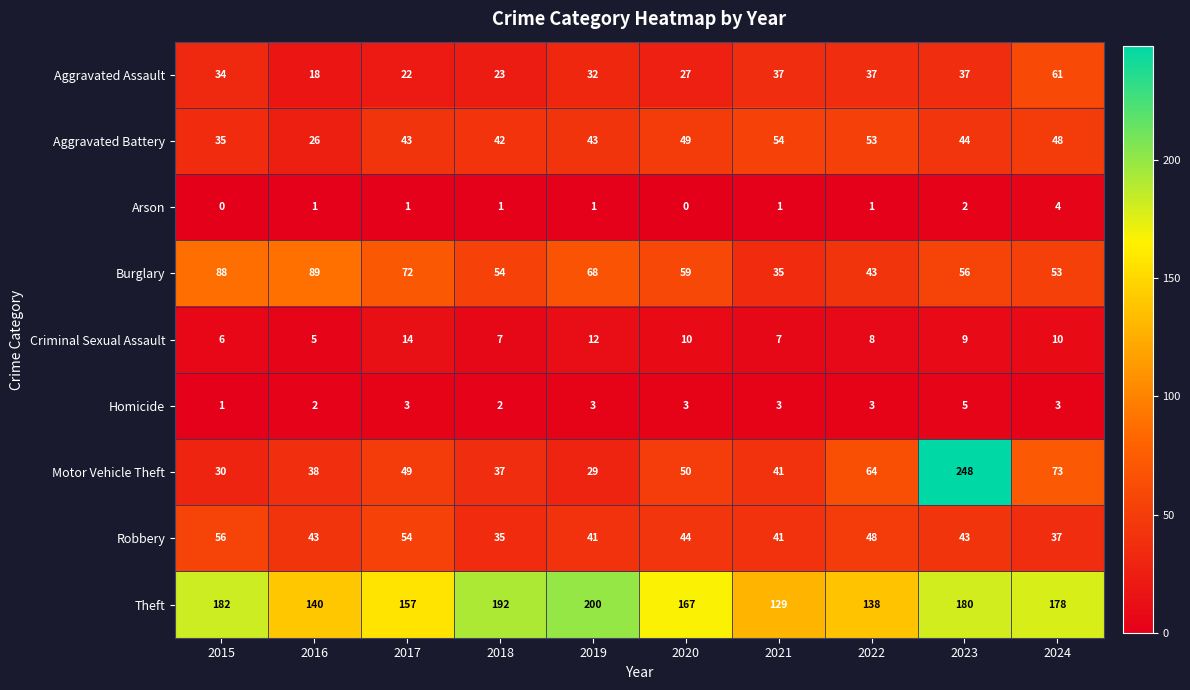

What is the difference between the Aggravated Assault values at 2018 and 2021?

14